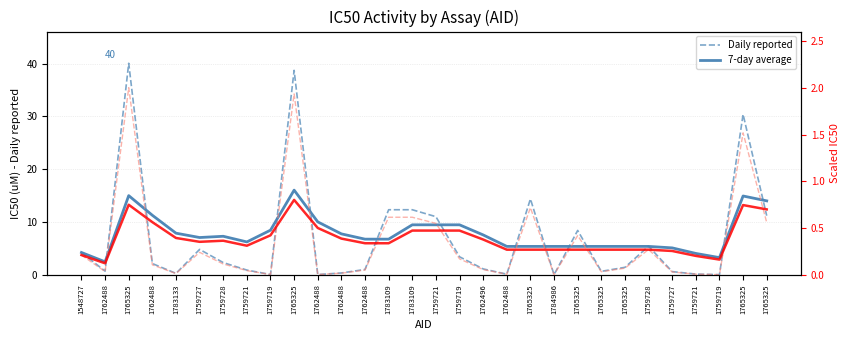

Where is Daily reported (scaled) nearest to the value 1?

1765325